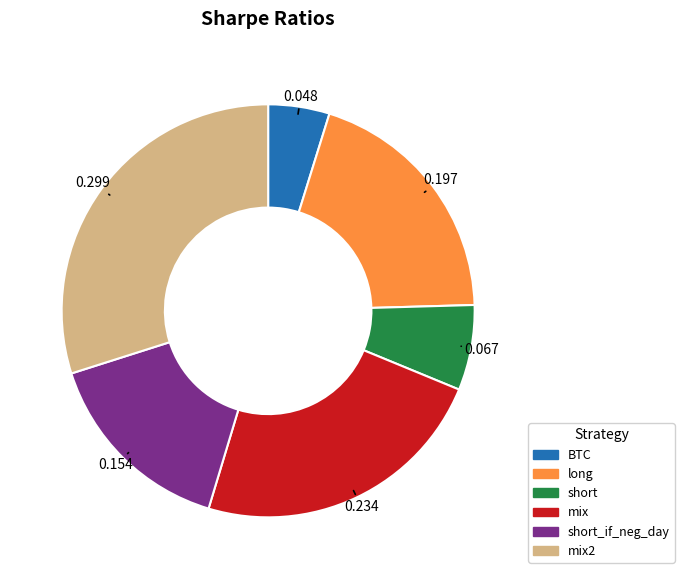

Is there any slice that represents more than half of the pie?

No